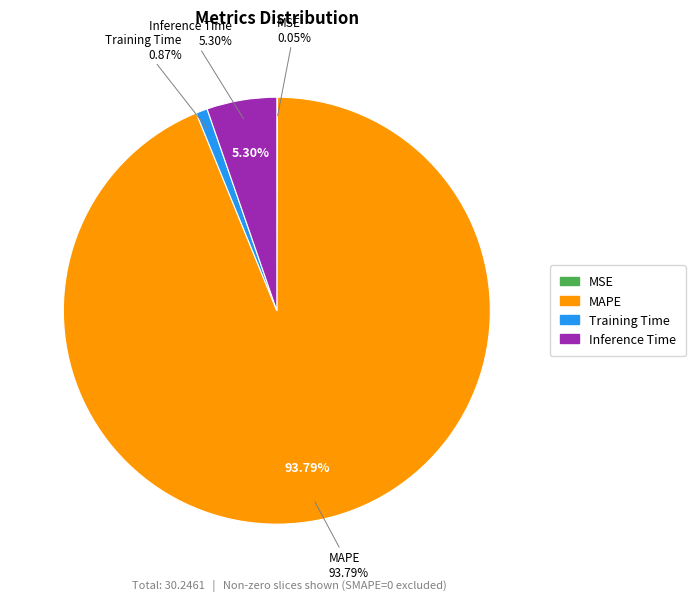

What is the change in value from Training Time to Inference Time?

+1.3